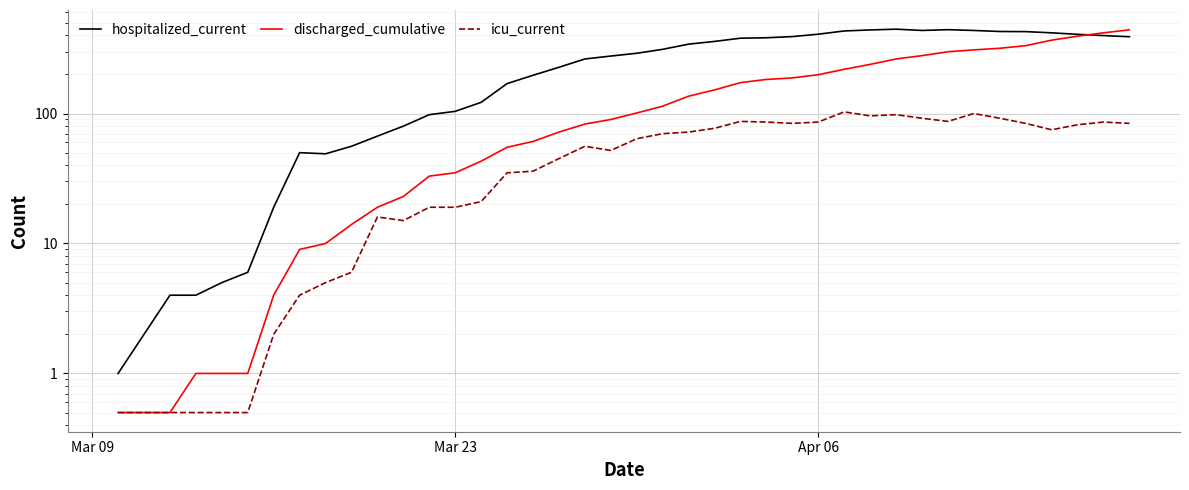

True or false: discharged_cumulative has more than 0 interior local peaks.

False